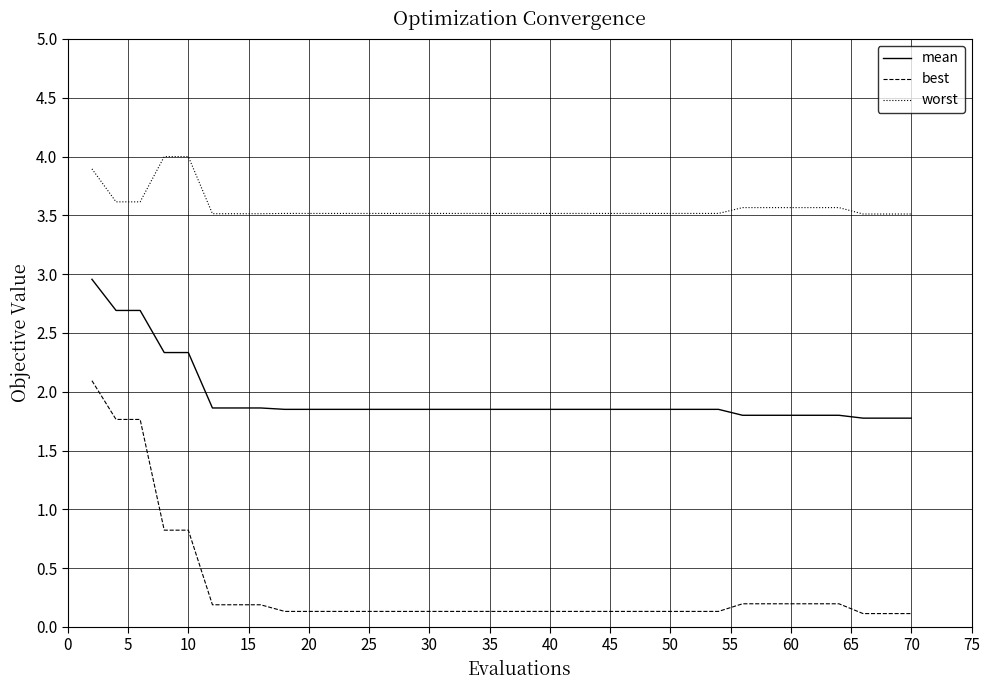

What are all the series names shown in the legend?

mean, best, worst